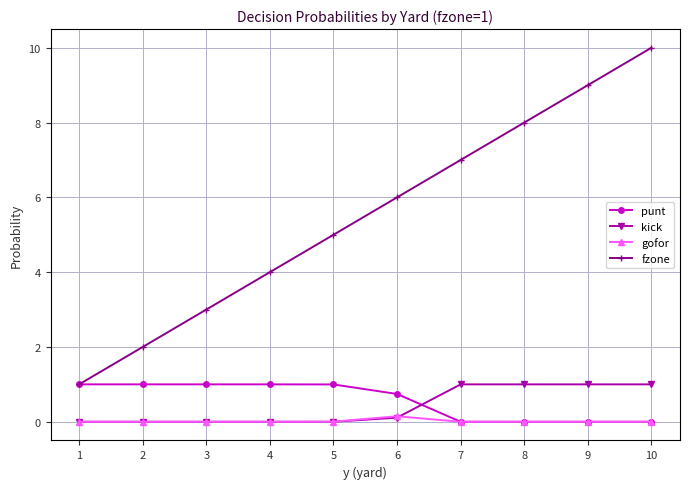

Which series has the widest spread of values?

fzone